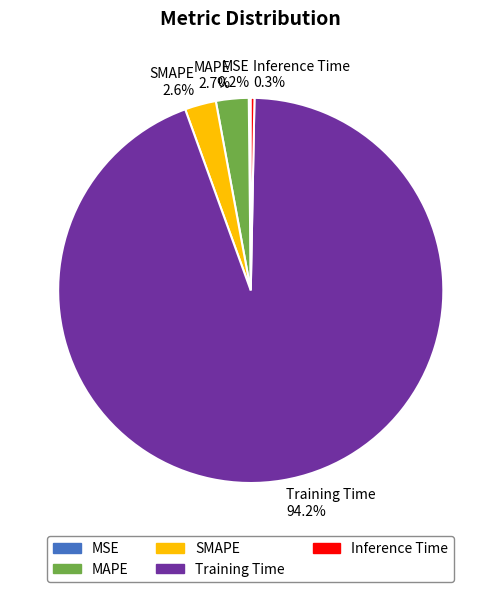

Does any single category account for the majority?

Yes